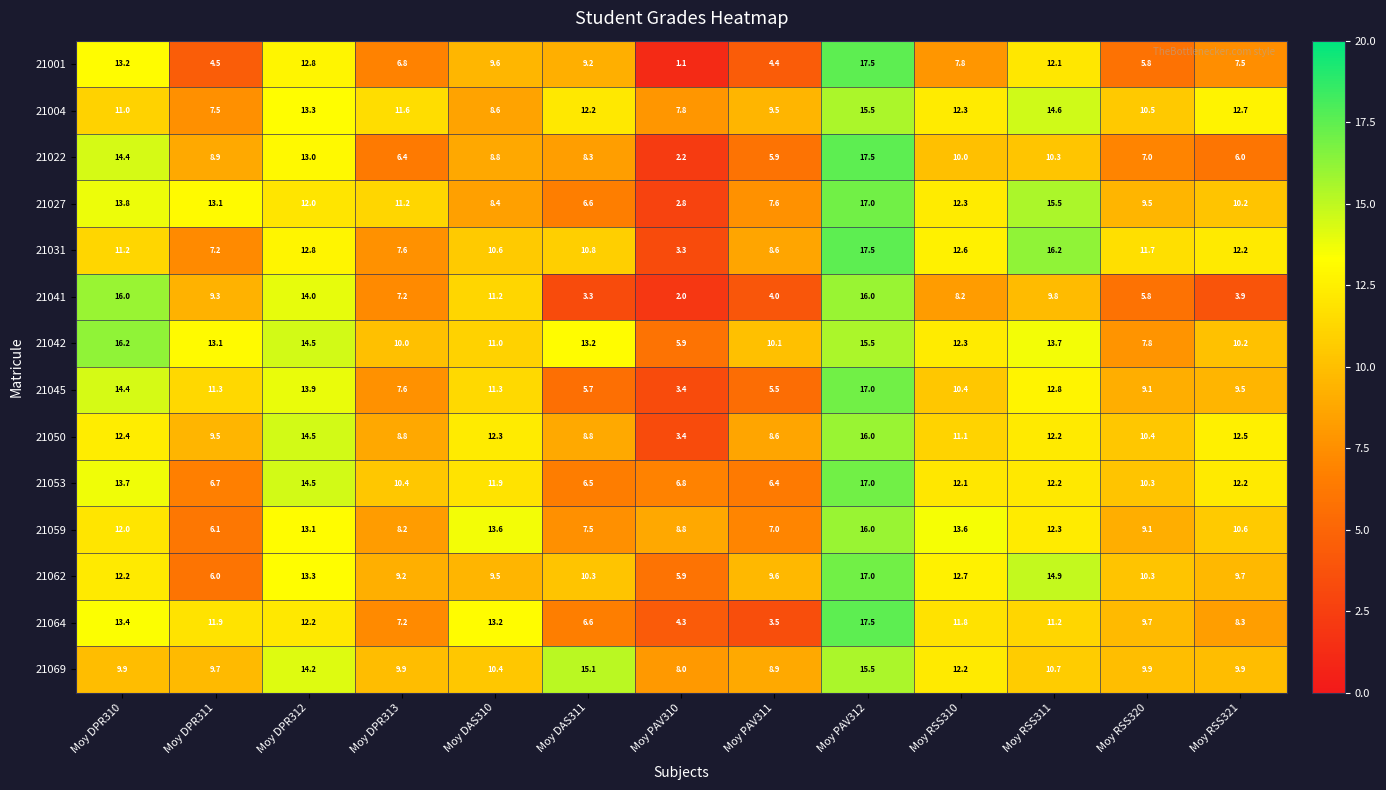

Which category has the lowest value across all series?

Moy PAV310